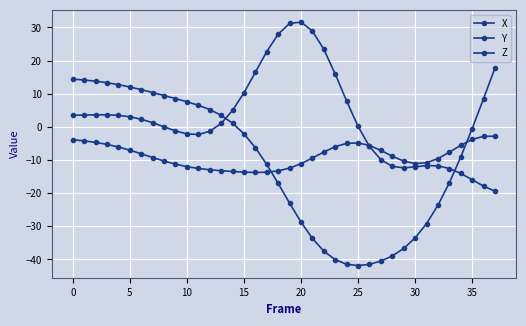

How many lines are shown in the chart?

3